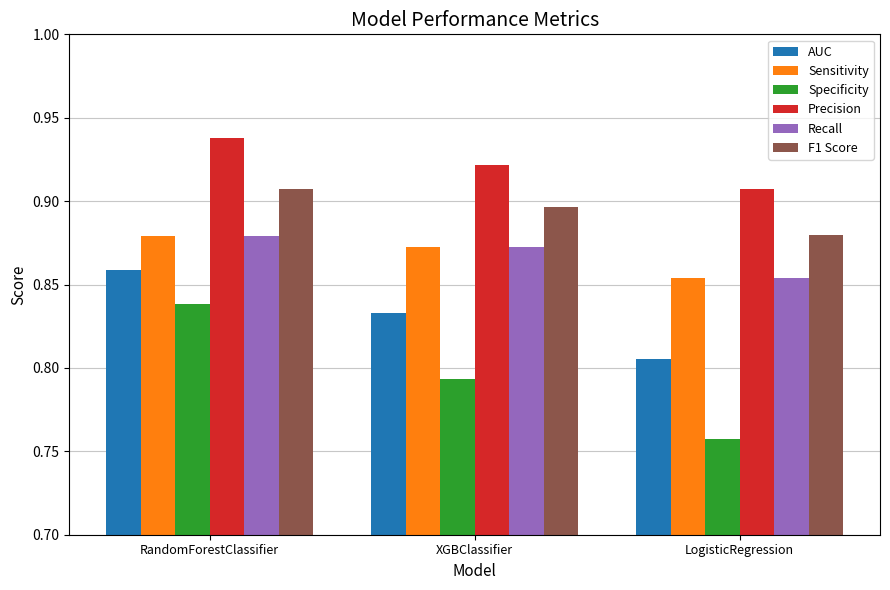

What is the sum of all F1 Score values?

2.7